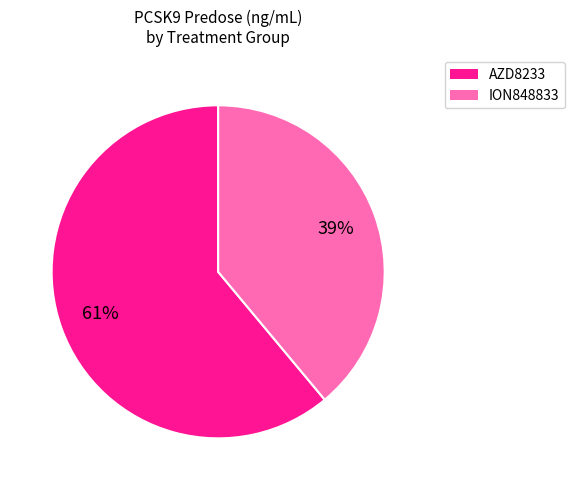

Does any single category account for the majority?

Yes